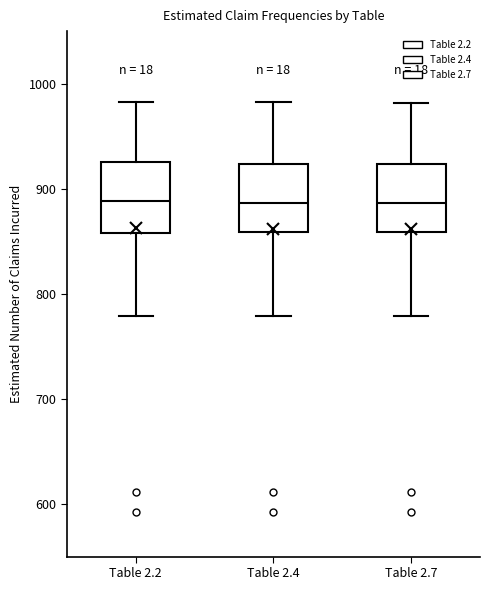

Reading left to right, transcribe this box plot: for each box, give where its median line is, the range the box spans, and where its two whiskers end, as read against the y-axis. The values are not printed on the chart, so give them approximately, as read against the axis.

Table 2.2: median 890, box 860 to 930, whiskers 780 to 980
Table 2.4: median 890, box 860 to 920, whiskers 780 to 980
Table 2.7: median 890, box 860 to 920, whiskers 780 to 980